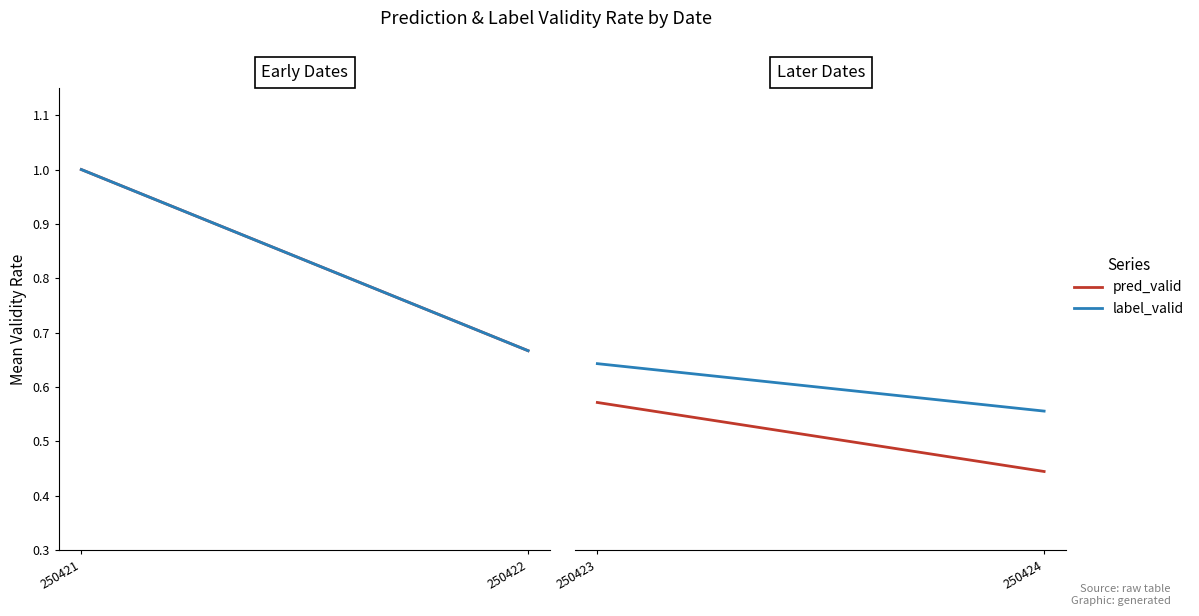

What is the lowest value of the pred_valid series?

0.4